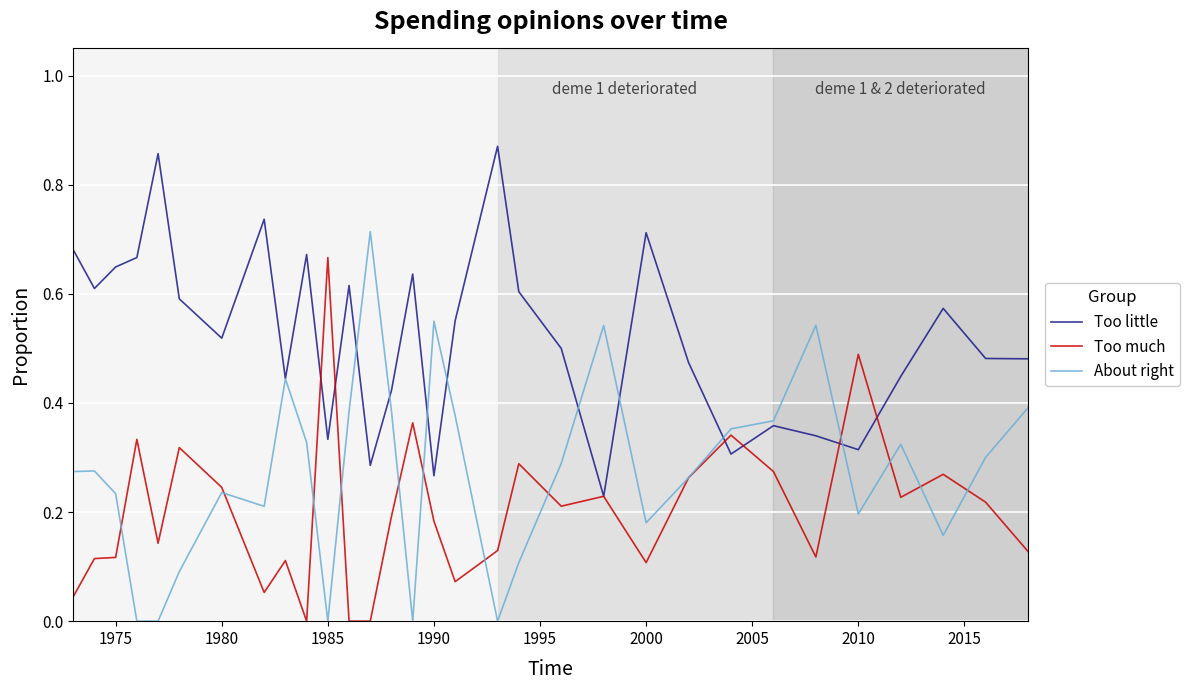

Which series has the largest total across all categories?

Too little